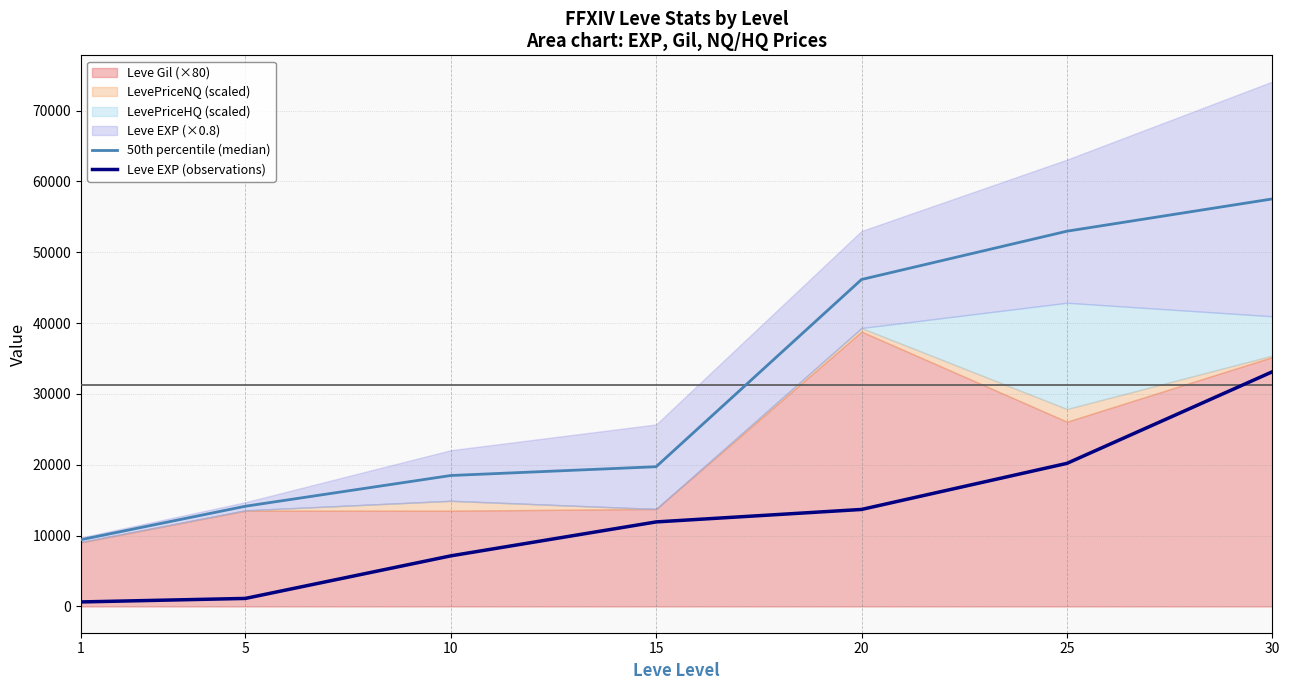

True or false: Leve EXP (observations) and 50th percentile (median) cross at least once.

False